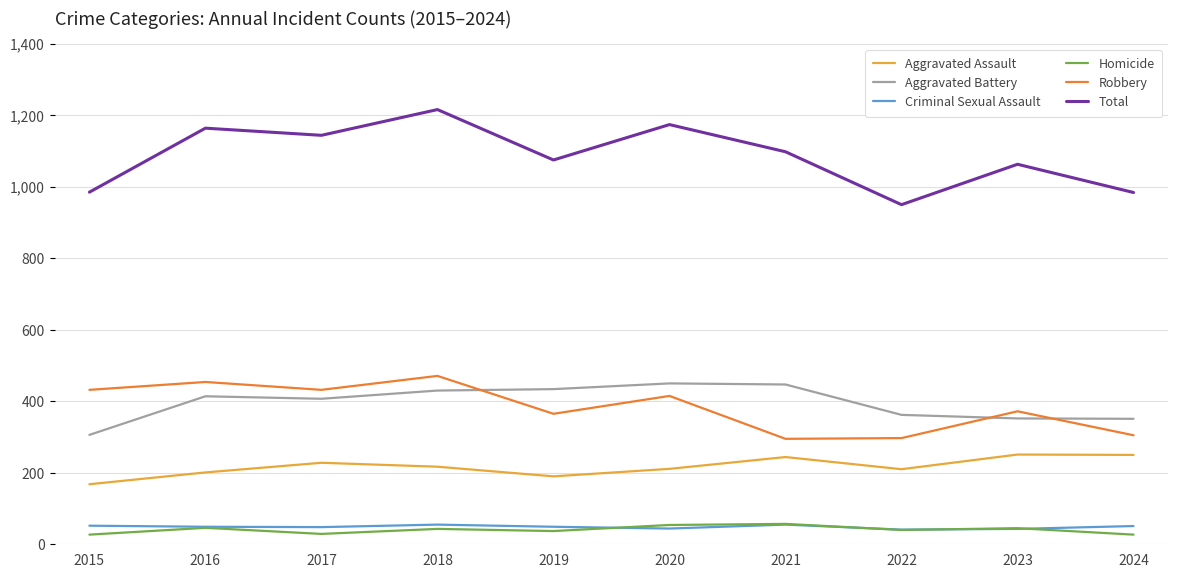

Which series has the largest total across all categories?

Total